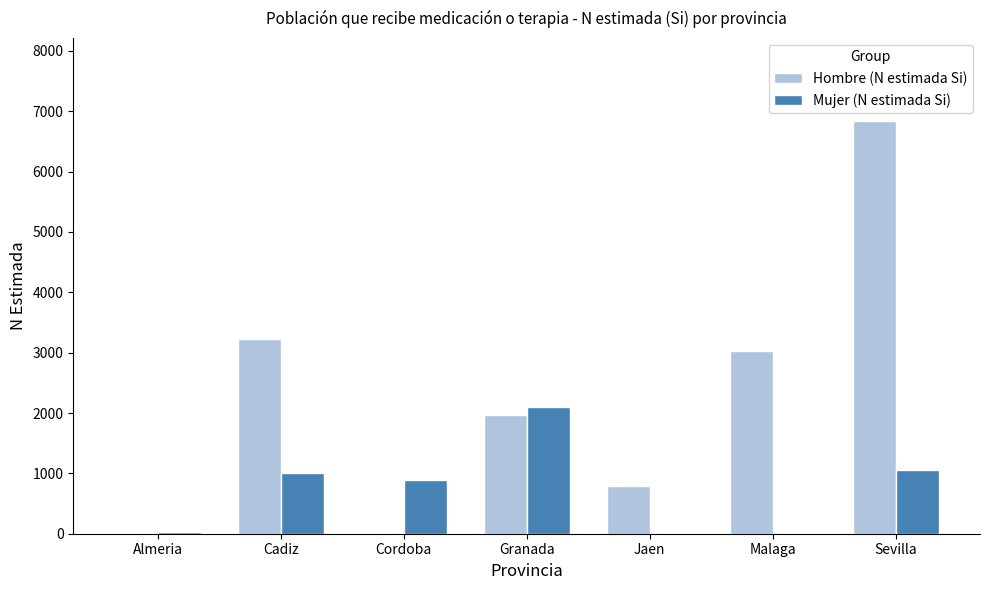

Between Granada and Sevilla, which series saw the biggest shift?

Hombre (N estimada Si)